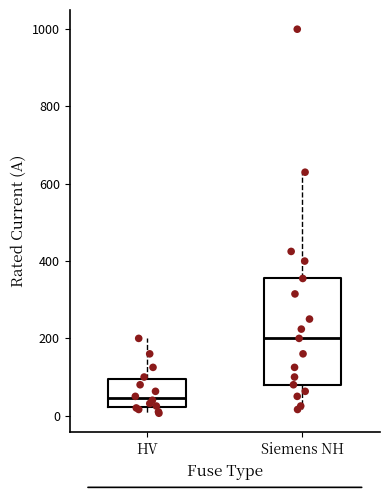

Comparing the boxes themselves (not the whiskers), which one is the tallest?

Siemens NH